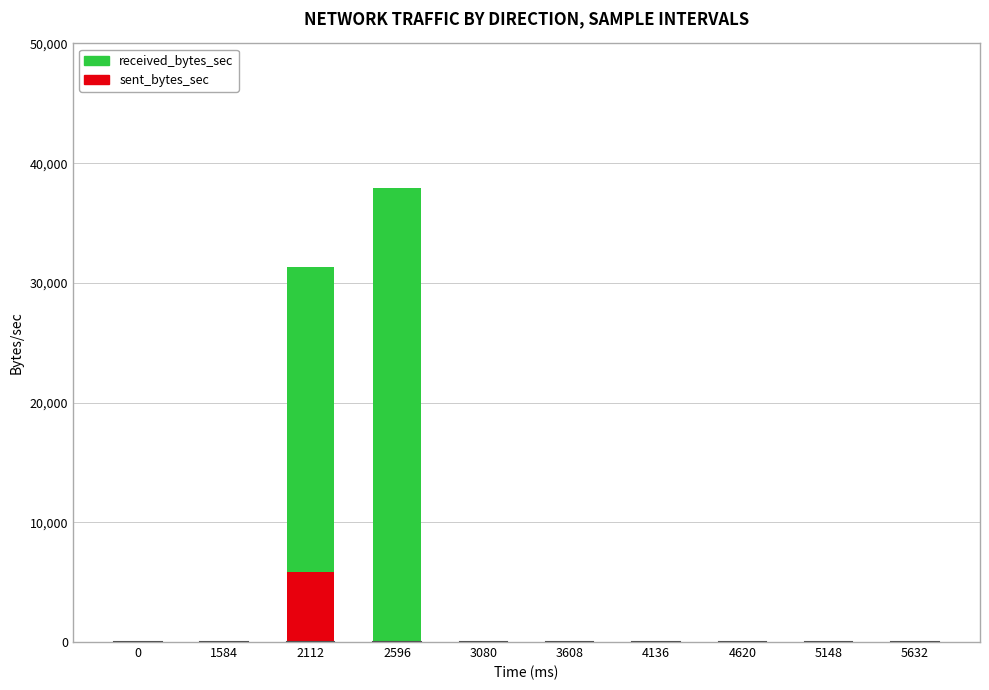

Which category has the highest value in the sent_bytes_sec series?

2112